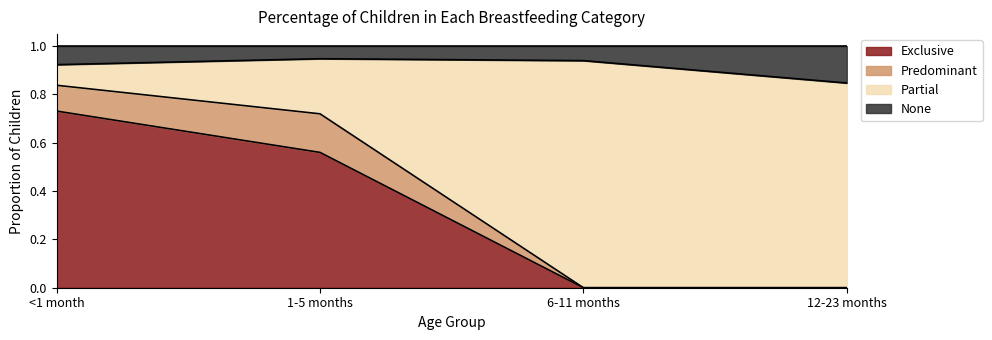

What is the value of the Exclusive point at the 2nd from the left?

0.6